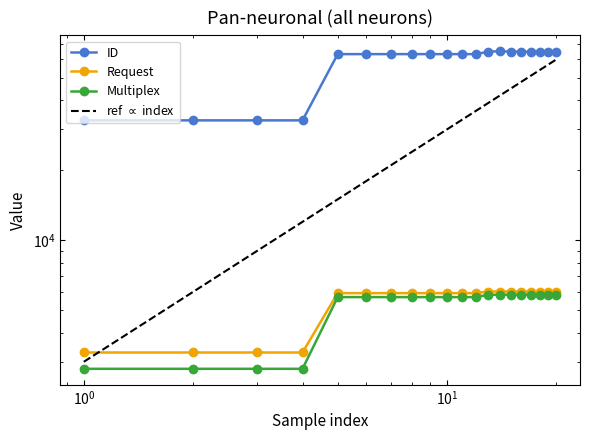

Reading left to right, extract all data points from this chart.

ID: 32795	32796	32797	32798	63220	63221	63222	63223	63224	63225	63226	63227	64763	65079	64765	64766	64767	64768	64769	64770
Request: 3289	3289	3289	3289	5922	5922	5922	5922	5922	5922	5922	5922	6016	6016	6016	6016	6016	6016	6016	6016
Multiplex: 2798	2798	2798	2798	5693	5693	5693	5693	5693	5693	5693	5693	5827	5827	5827	5827	5827	5827	5827	5827